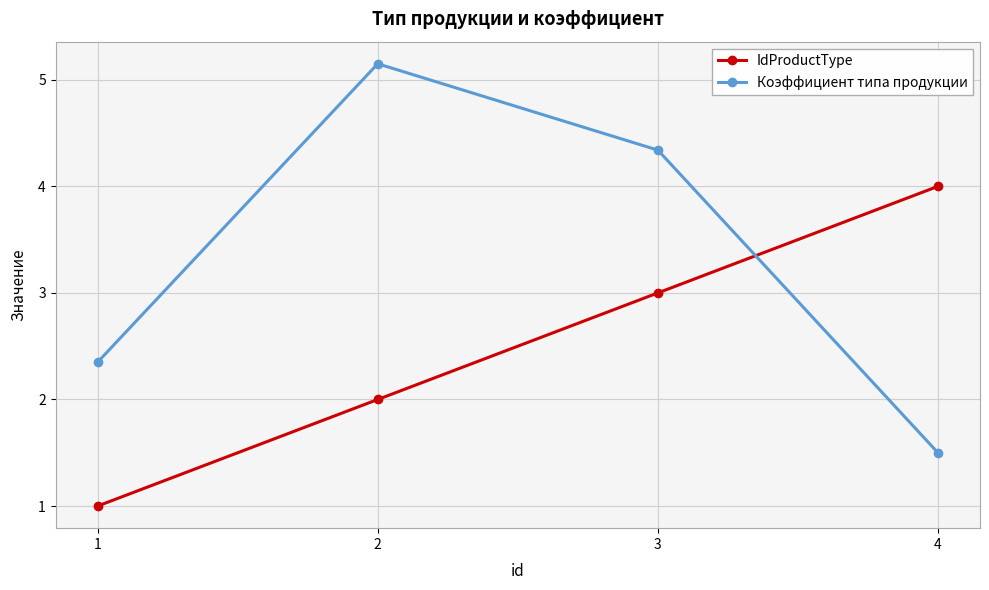

What is the minimum value for Коэффициент типа продукции?

1.5